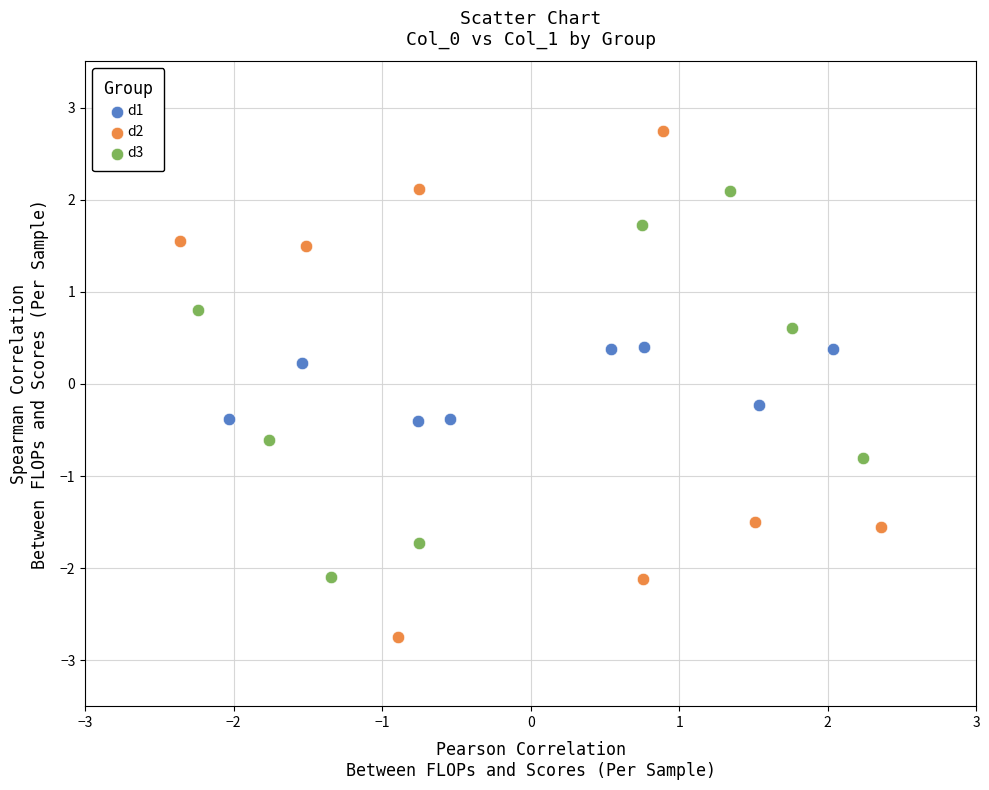

What are all the series names shown in the legend?

d1, d2, d3